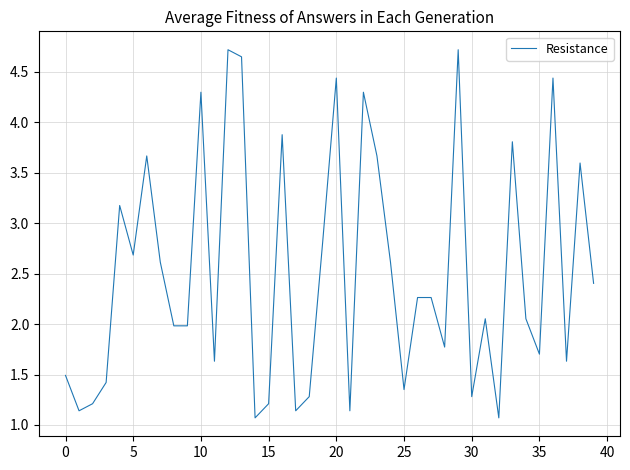

What is the maximum value shown in the chart?

4.7